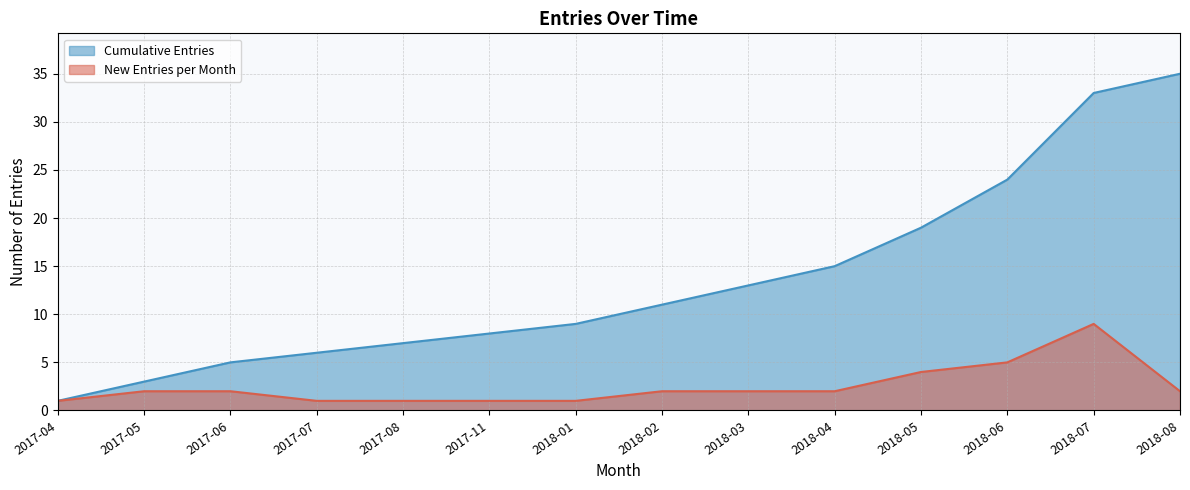

True or false: Cumulative Entries and New Entries per Month intersect in this chart.

False